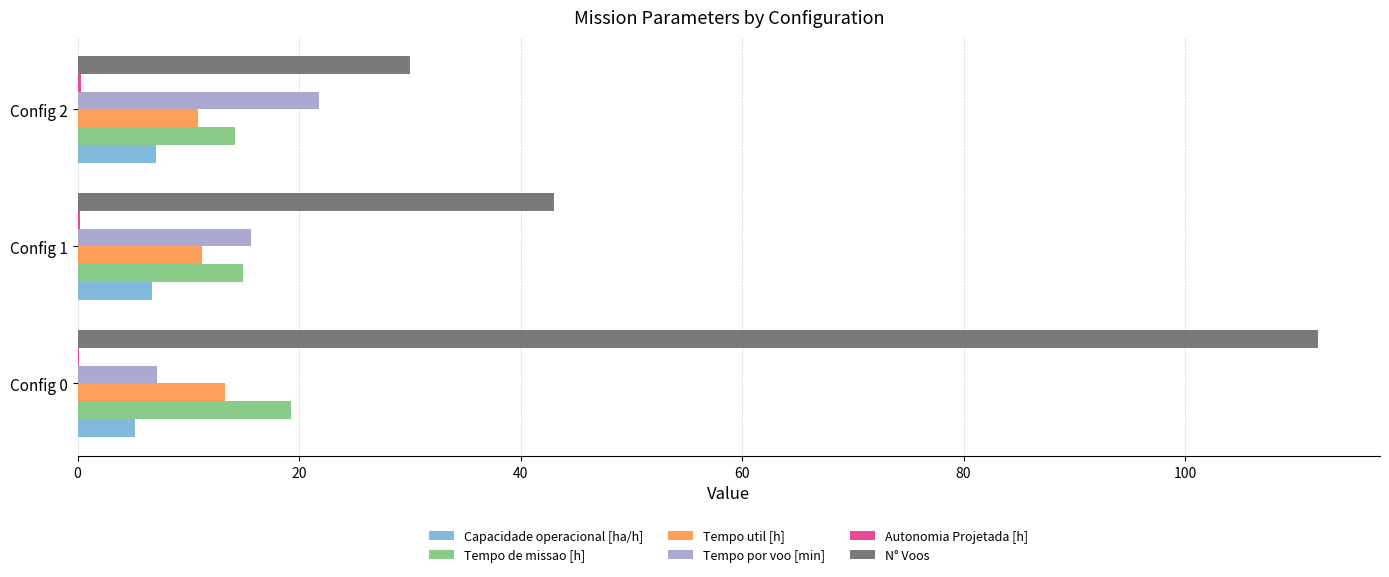

Is it true that Tempo por voo [min] equals 10.8 at Config 0?

False